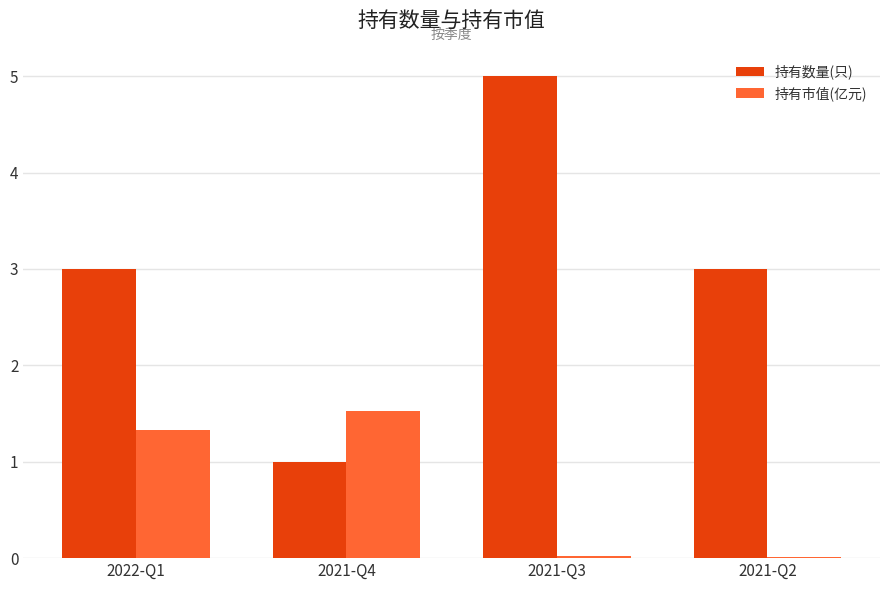

At which label does 持有数量(只) reach its peak?

2021-Q3